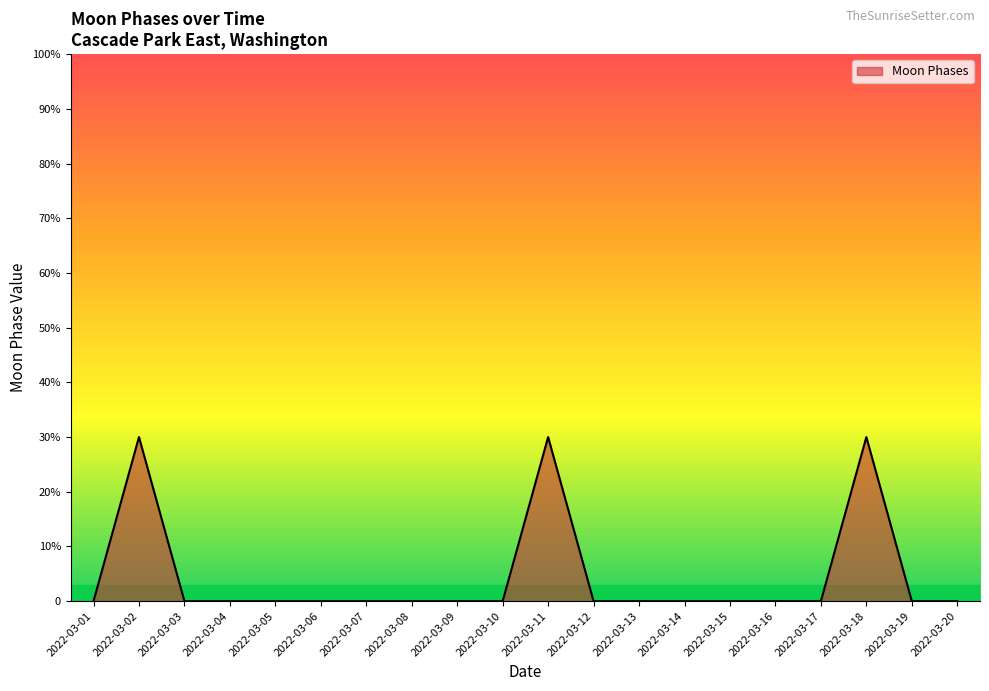

Does the chart display data point markers on the line(s)?

No